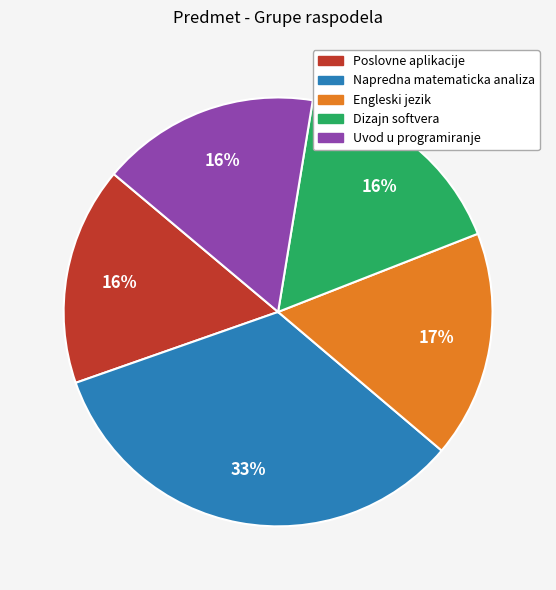

How many segments does this pie chart have?

5